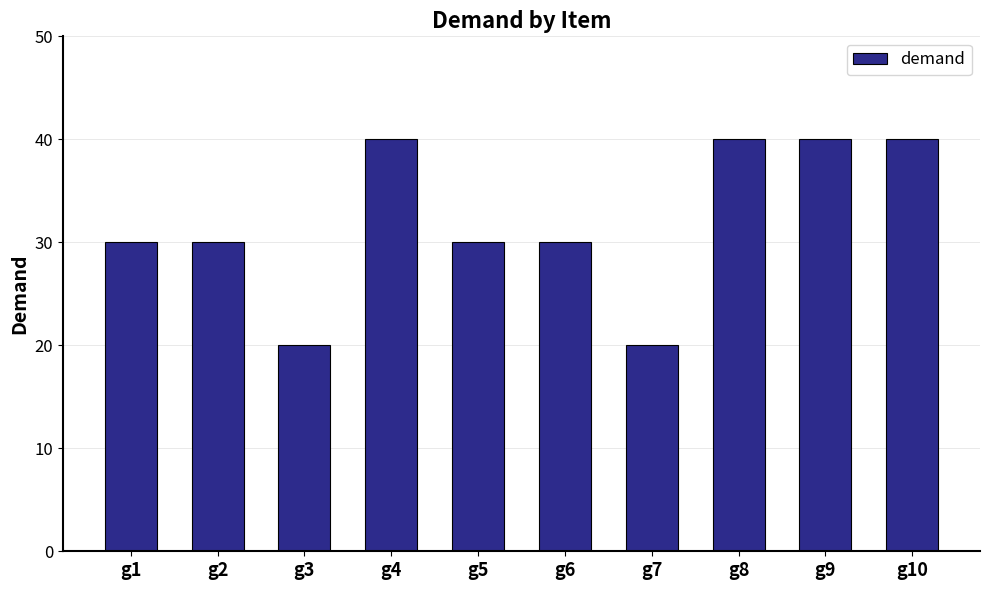

What is the greatest value displayed?

40